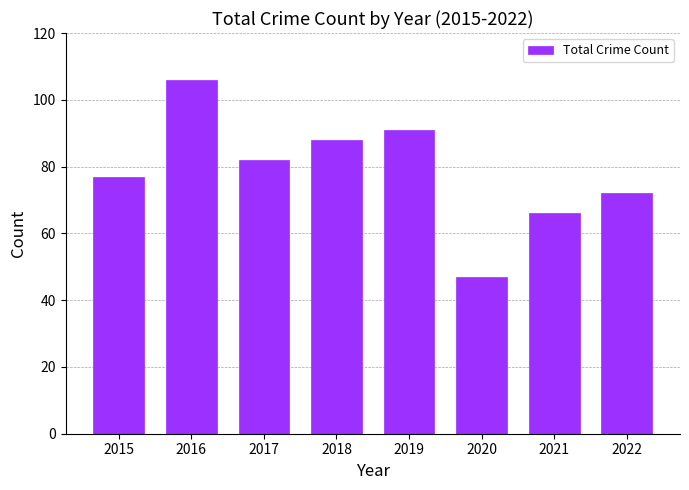

What is the difference between the maximum and minimum values?

59